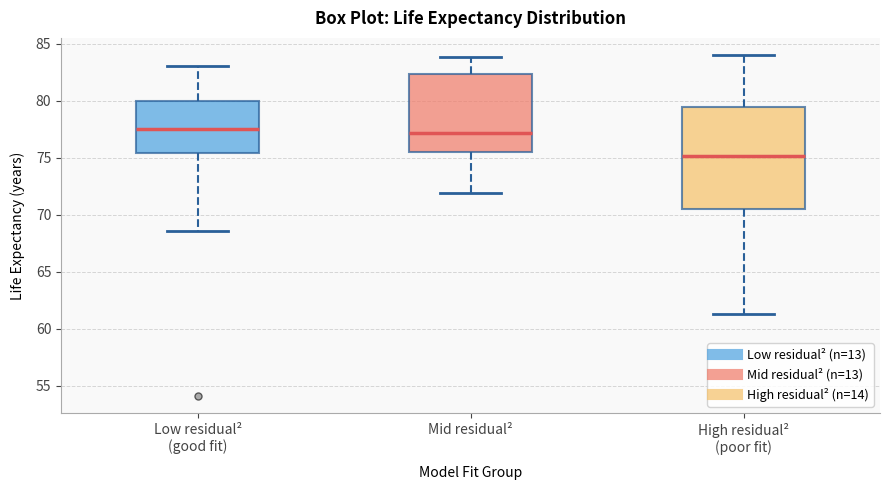

Reading left to right, read every box against the y-axis: the position of its median line, the range the box covers, and the ends of its whiskers. The values are not printed on the chart, so give them approximately, as read against the axis.

Low residual² (good fit): median 77.5, box 75.5 to 80.0, whiskers 68.5 to 83.0
Mid residual²: median 77.0, box 75.5 to 82.5, whiskers 72.0 to 84.0
High residual² (poor fit): median 75.0, box 70.5 to 79.5, whiskers 61.5 to 84.0